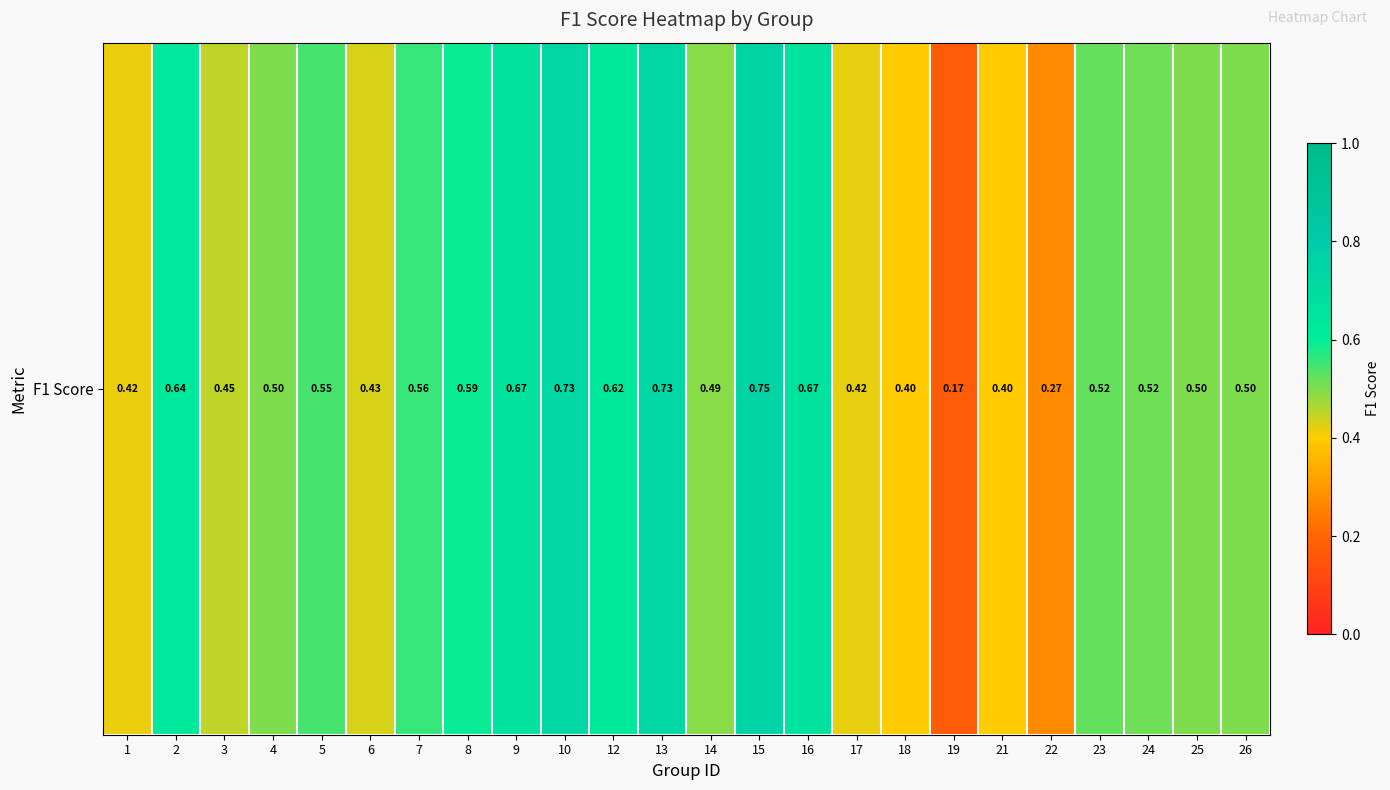

What is the difference between the maximum and minimum values?

0.6